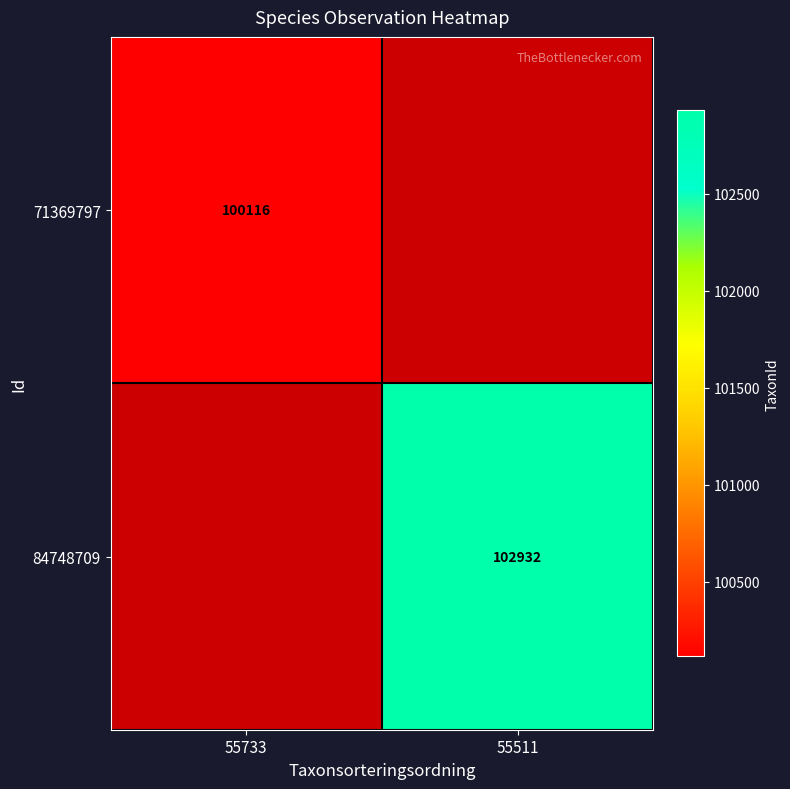

Is it true that 84748709 equals 176930 at 55511?

False